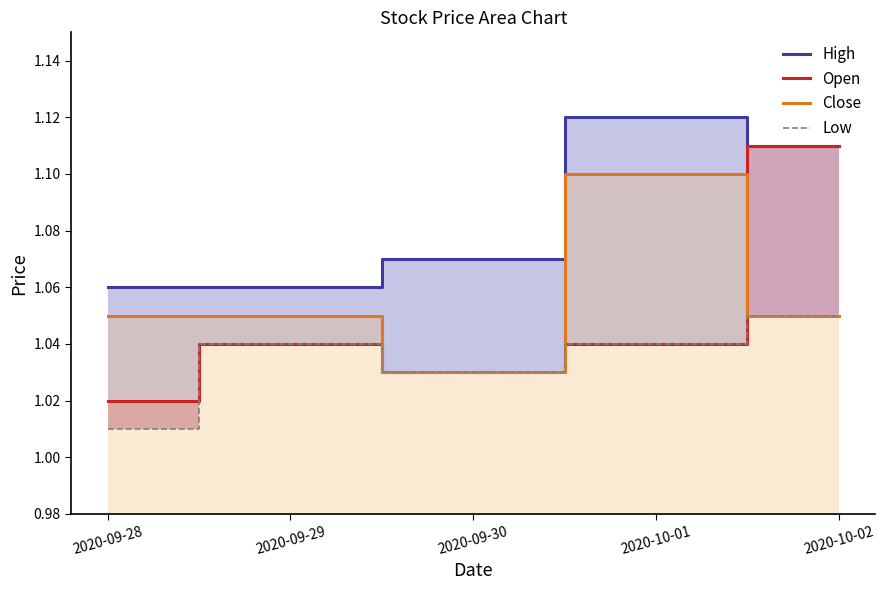

How many data points does each series have?

5